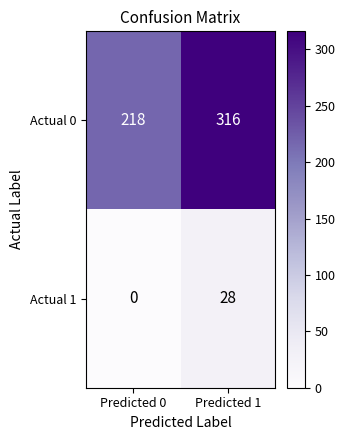

Read the Actual 0 value at Predicted 1, to the nearest 5.

315